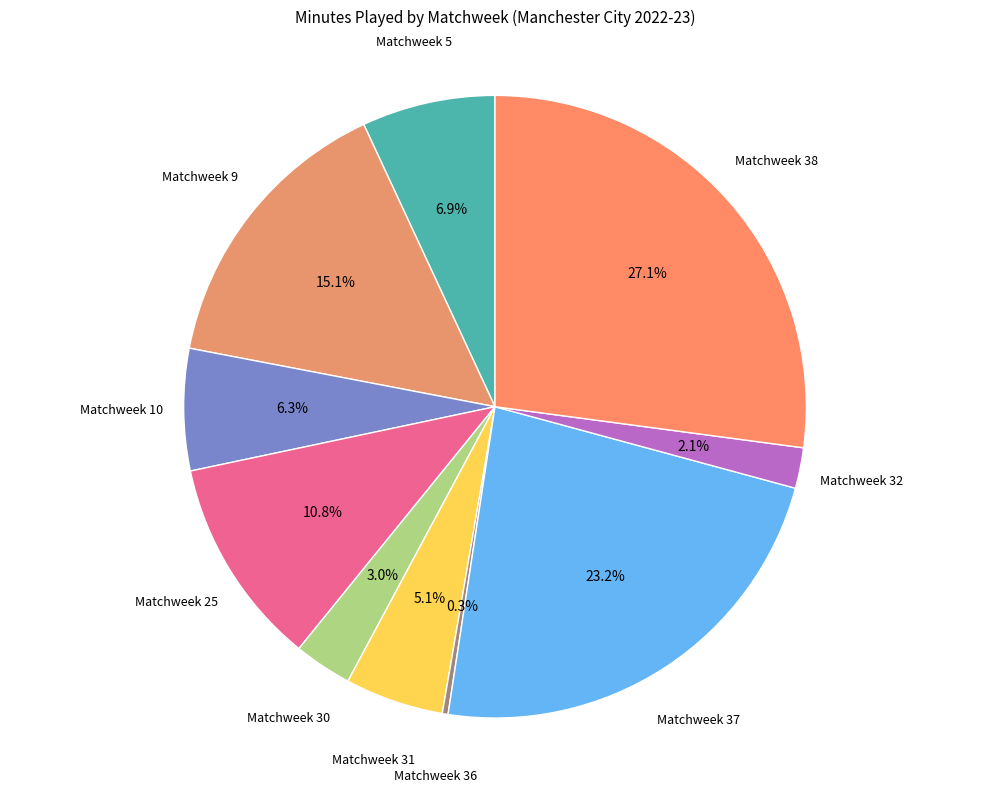

To the nearest percent, what is the difference between the largest and smallest slice percentages?

27%